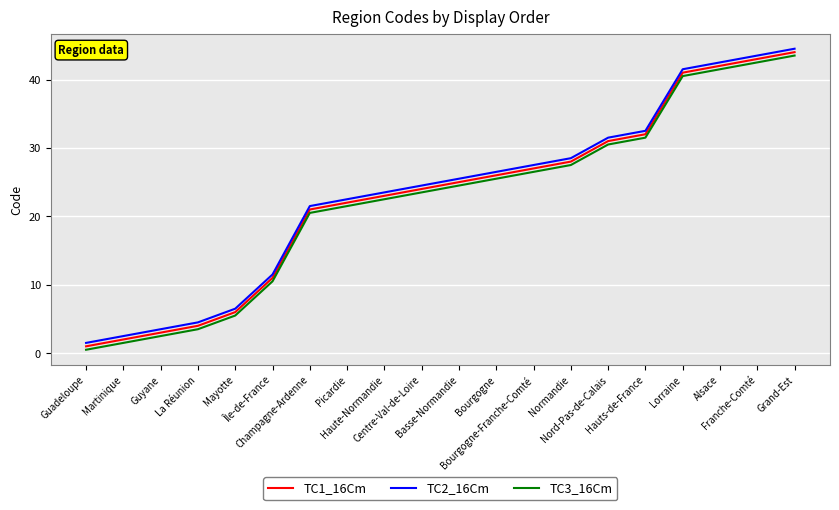

What position from the left is Île-de-France?

6